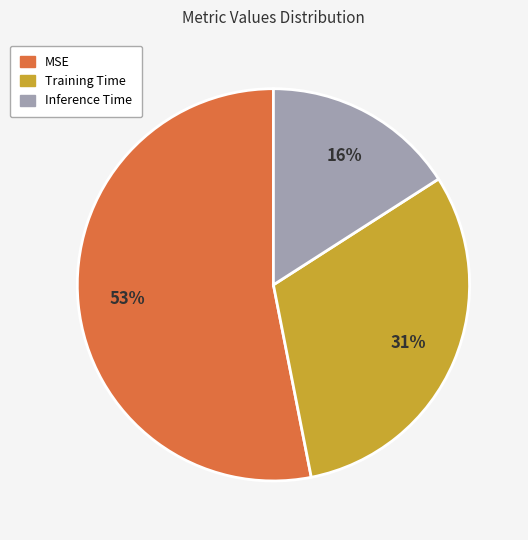

Is the sum of Inference Time and Training Time greater than half?

No